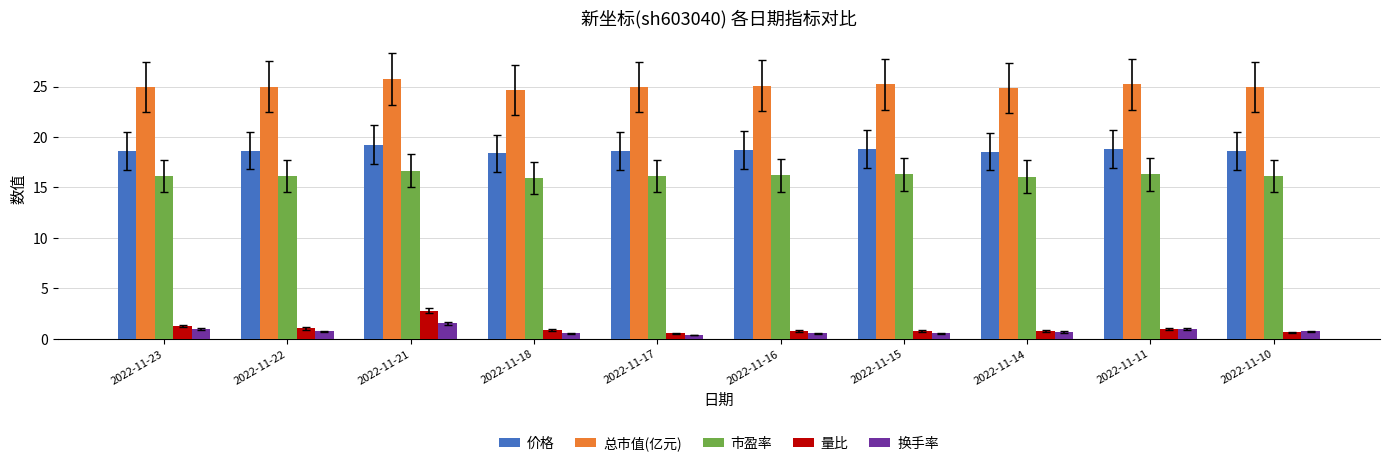

Count the 价格 values in the range 18 to 19.

9